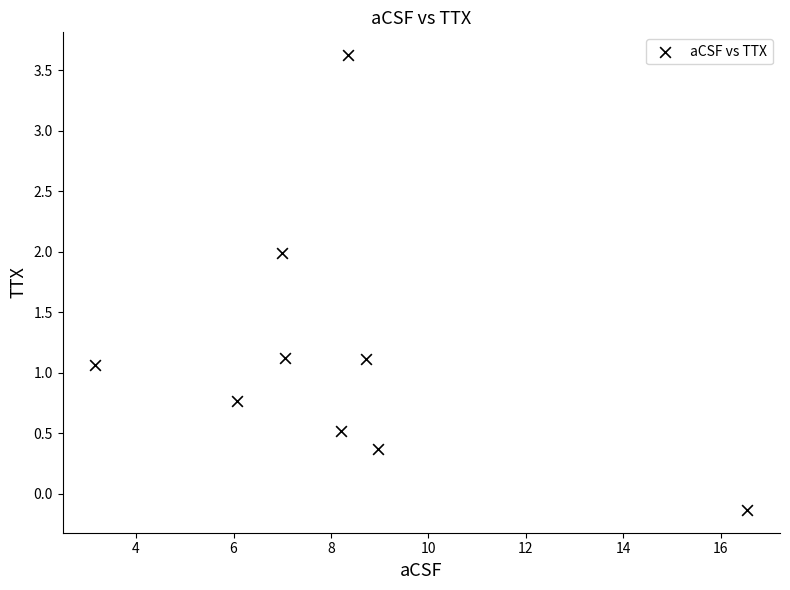

What Y value in the scatter plot is closest to 1?

1.1